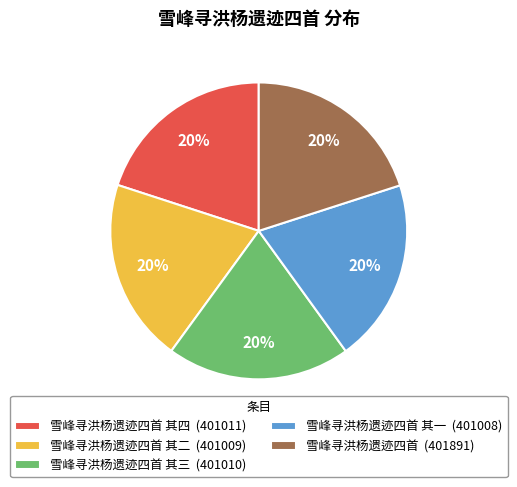

How many slices are in this pie chart?

5